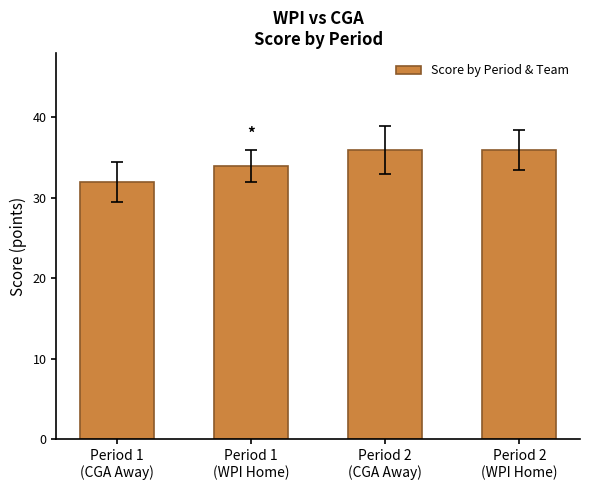

What is the smallest value displayed?

32